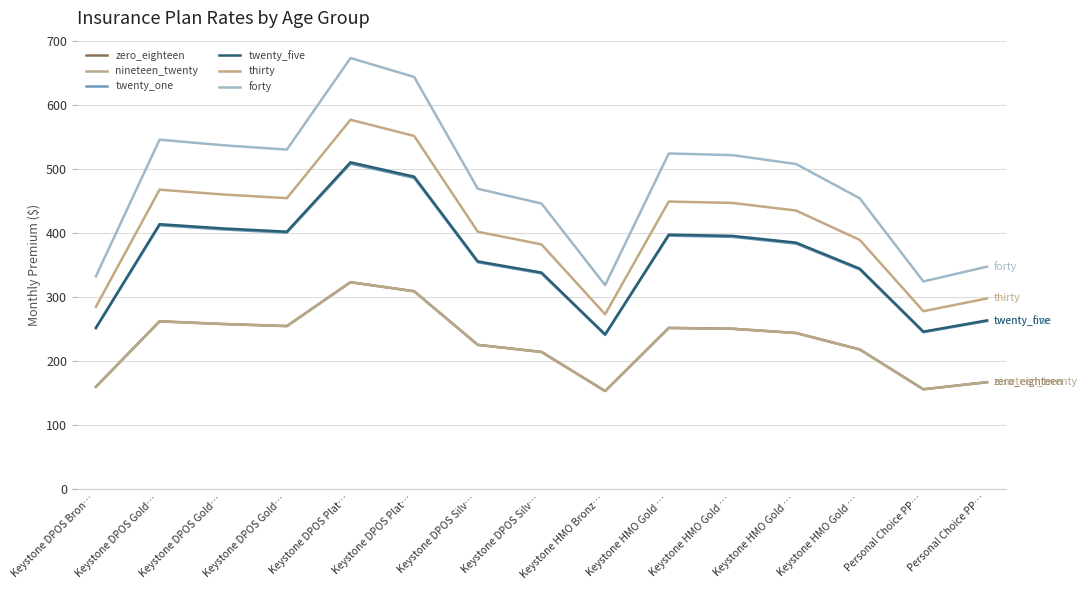

Does the chart display data point markers on the line(s)?

No